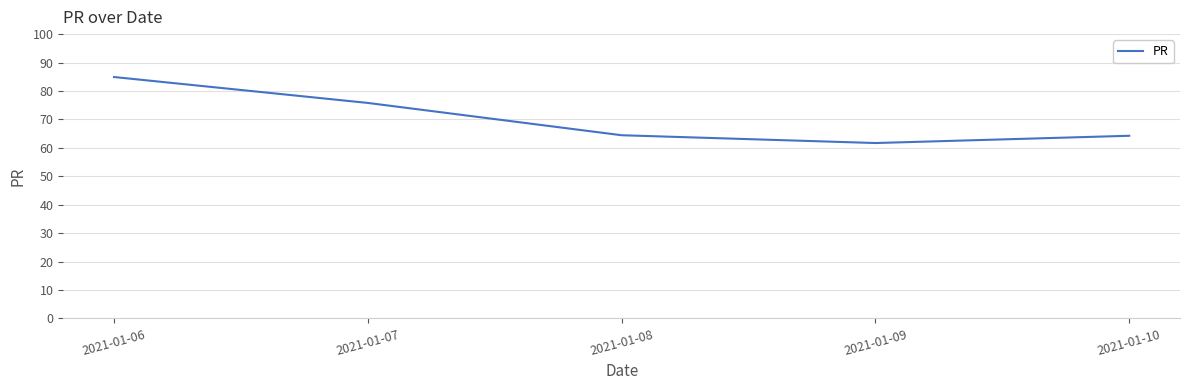

How many lines are shown in the chart?

1